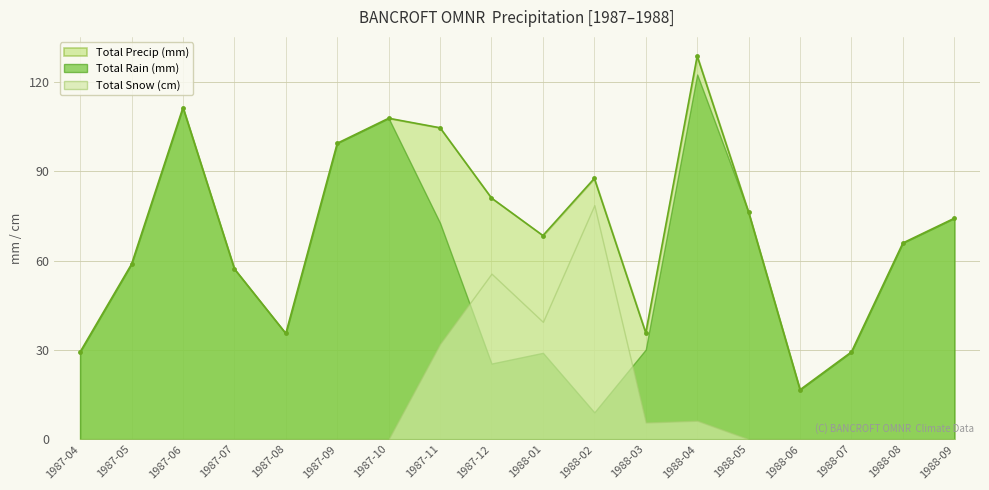

True or false: Total Precip (mm) and Total Snow (cm) intersect in this chart.

False